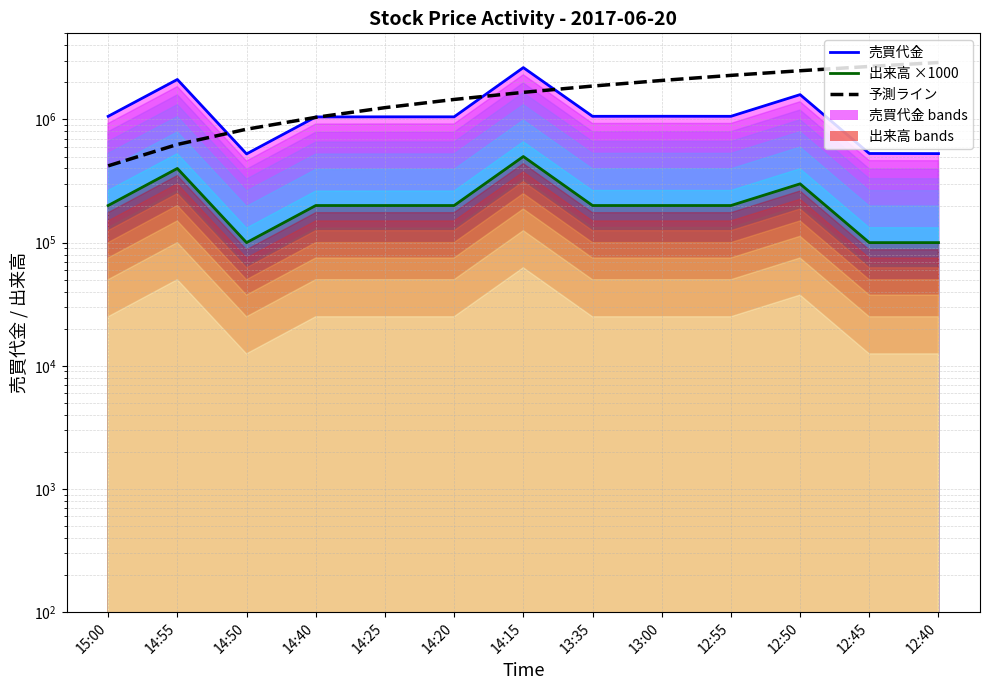

Is the value of 予測ライン (reference) at 12:40 greater than the value of 出来高 ×1000 at 14:50?

Yes